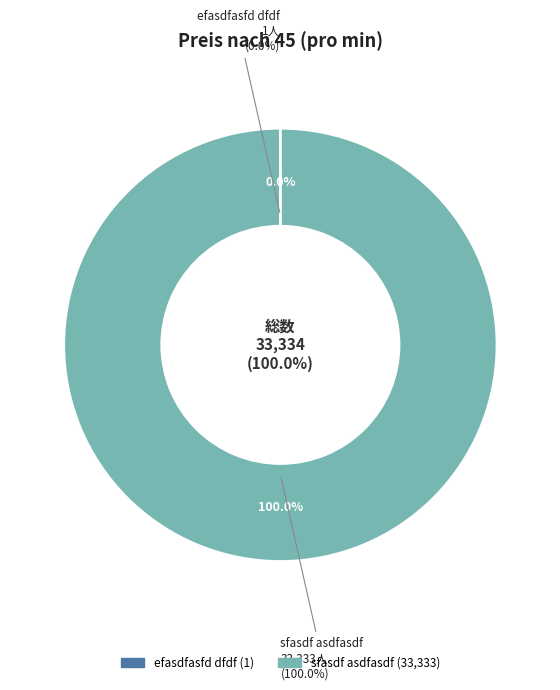

What is the total percentage of efasdfasfd dfdf and sfasdf asdfasdf?

100.0%